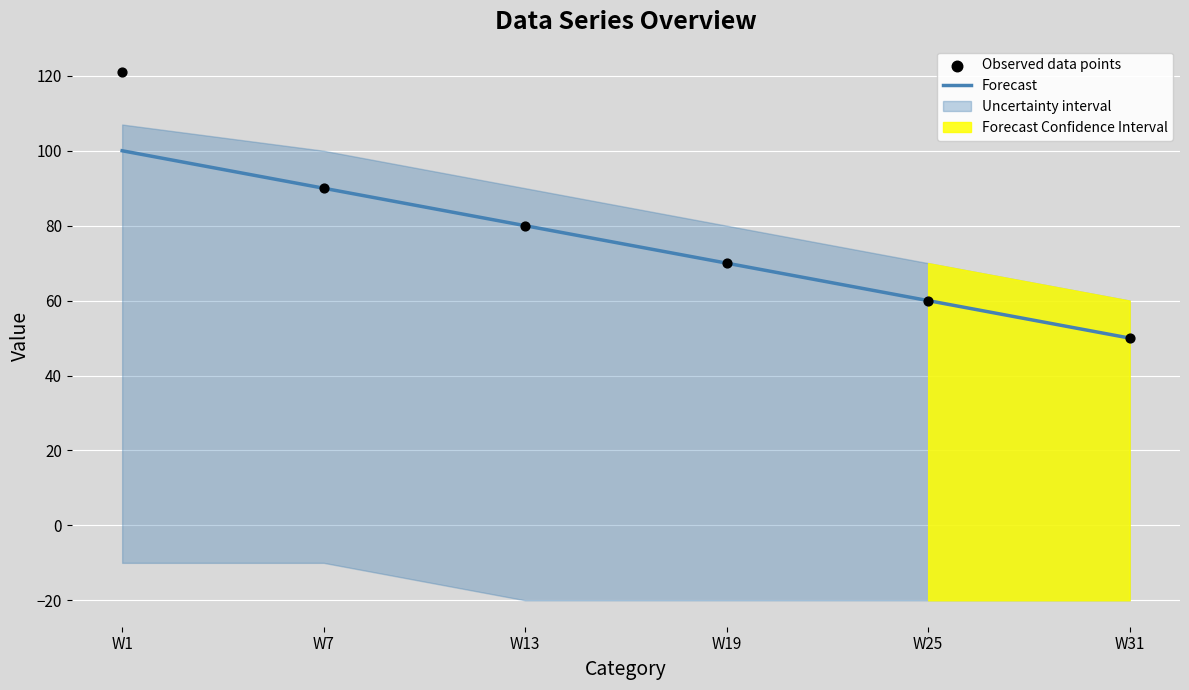

Rank the categories by Forecast value from lowest to highest.

W31, W25, W19, W13, W7, W1